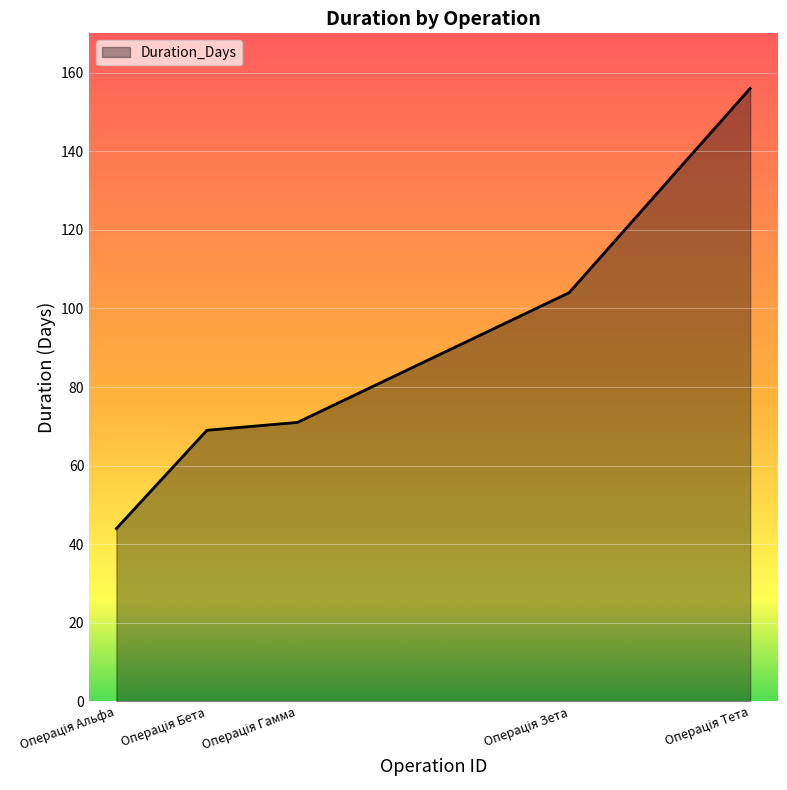

What is the greatest value displayed?

156